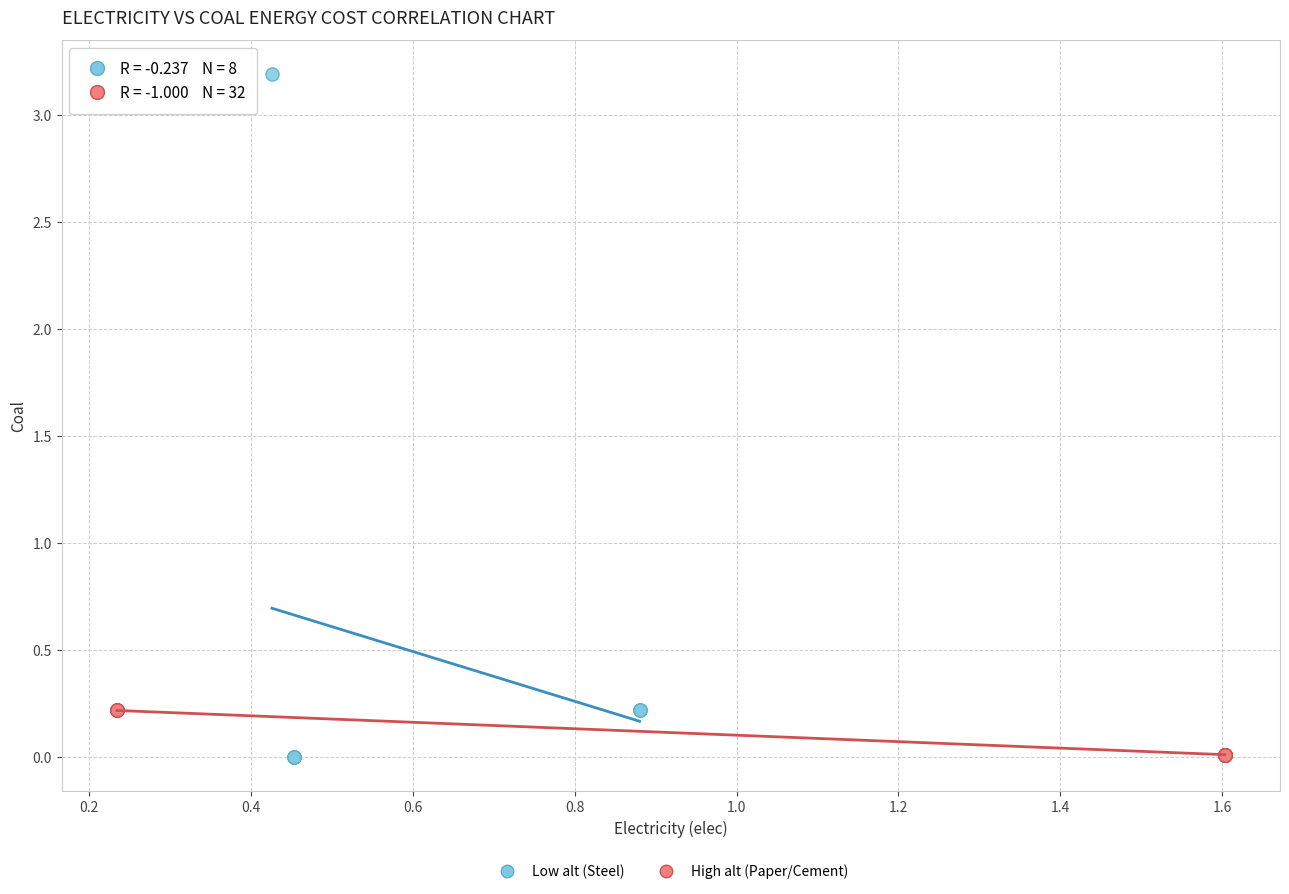

Which series has the widest spread of Y values?

Low alt (Steel)